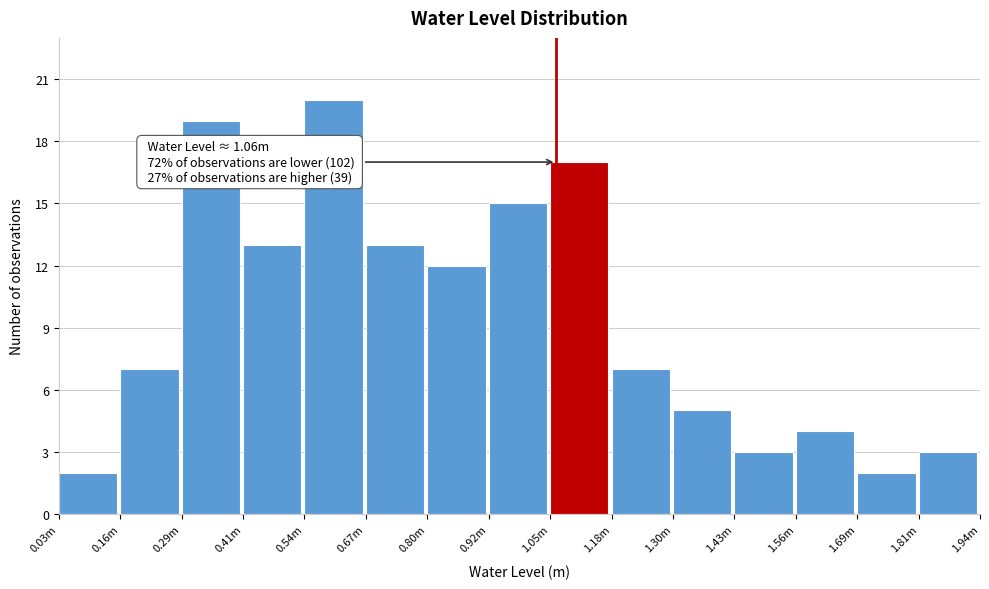

Reading left to right, what are all the values shown in this chart?

0.03m=2	0.16m=7	0.29m=19	0.41m=13	0.54m=20	0.67m=13	0.80m=12	0.92m=15	1.05m=17	1.18m=7	1.30m=5	1.43m=3	1.56m=4	1.69m=2	1.81m=3